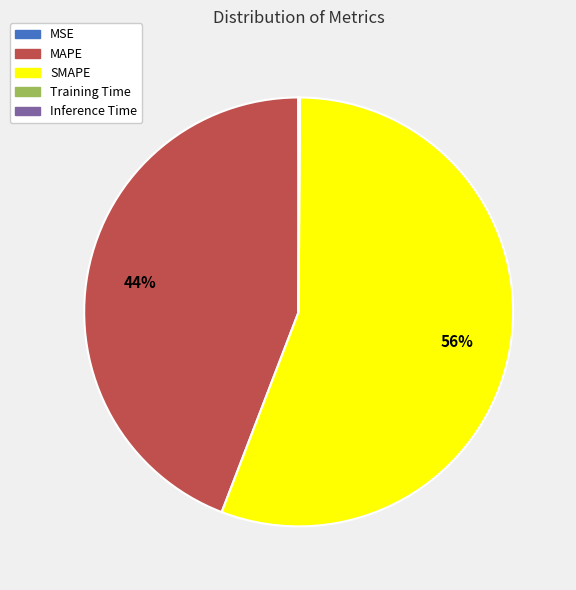

Does any single category account for the majority?

Yes